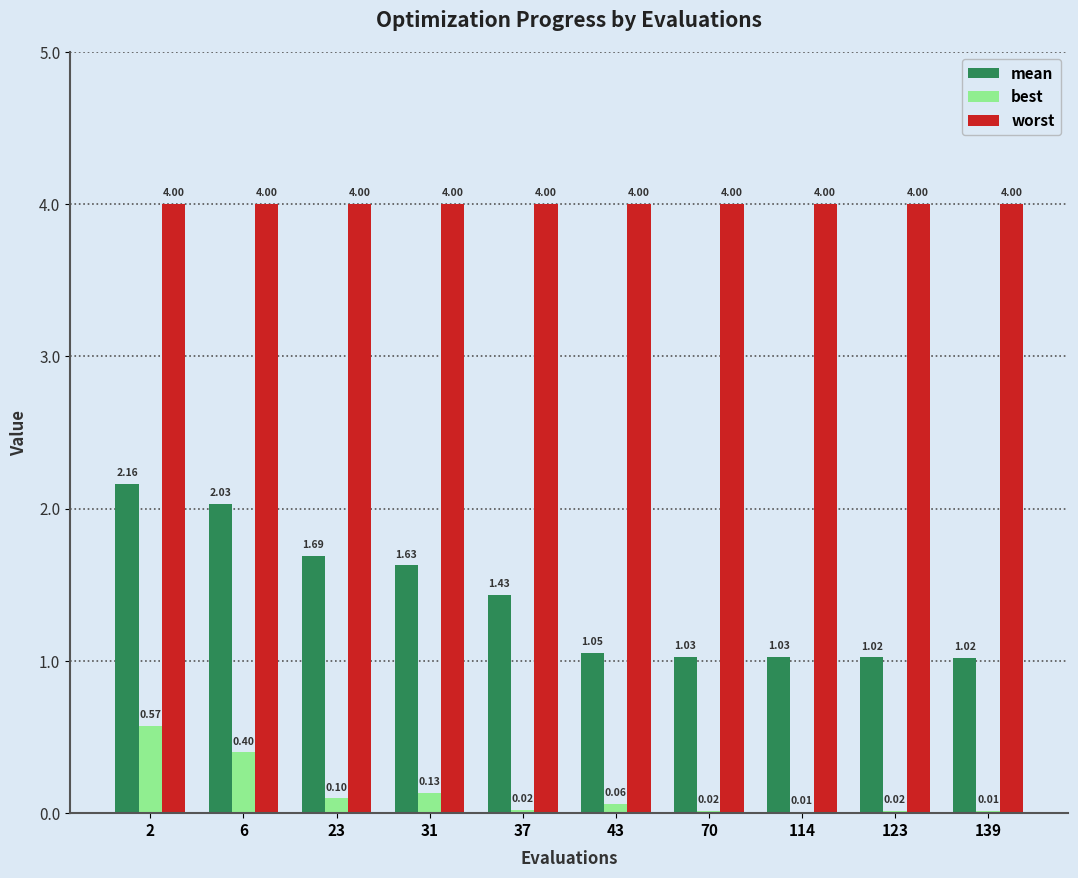

True or false: worst has a value of 4.0 at 114.

True